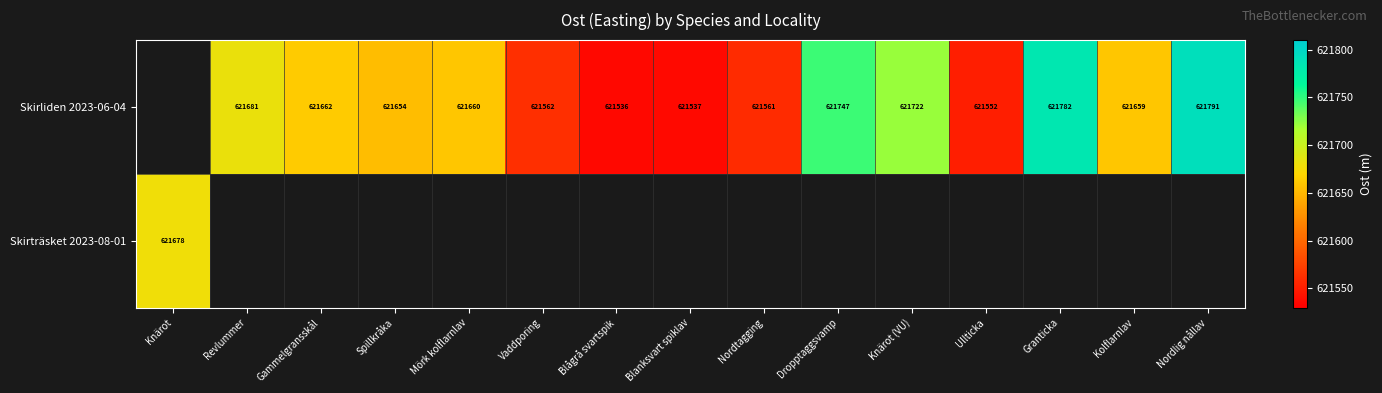

Between Blågrå svartspik and Kolflarnlav, which series saw the biggest shift?

Skirliden 2023-06-04